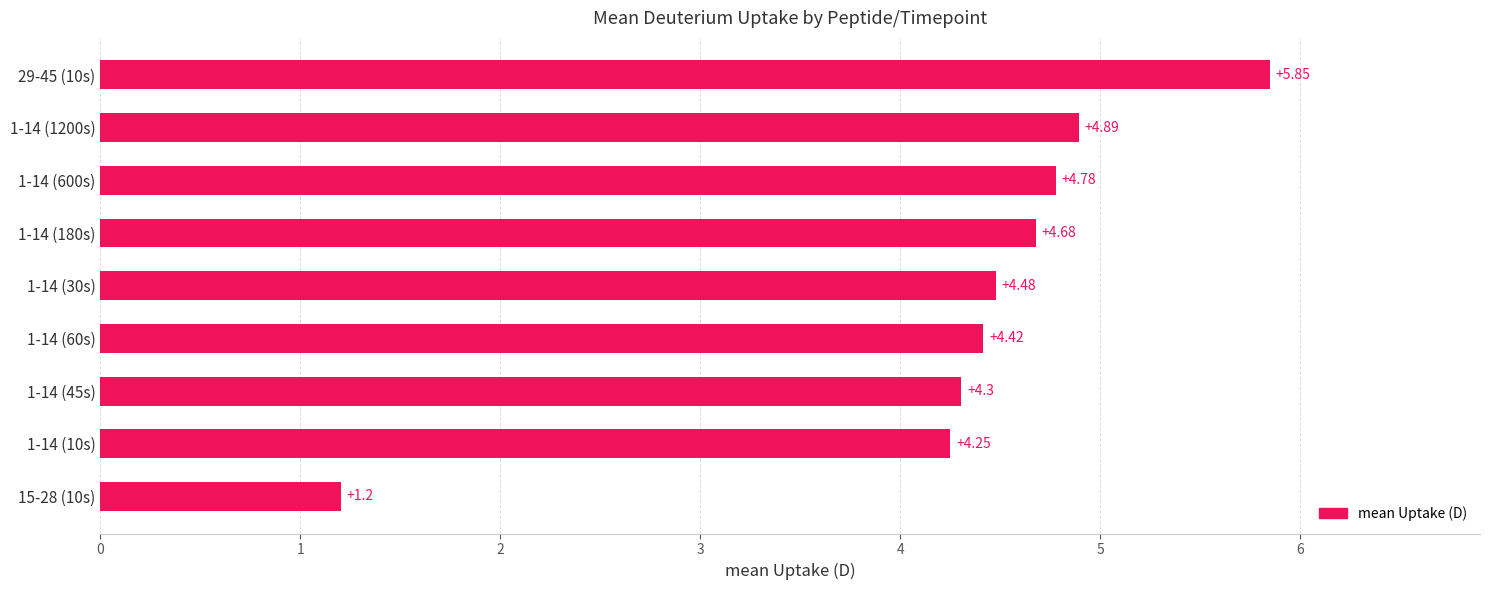

Between 15-28 (10s) and 1-14 (10s), which is larger?

1-14 (10s)